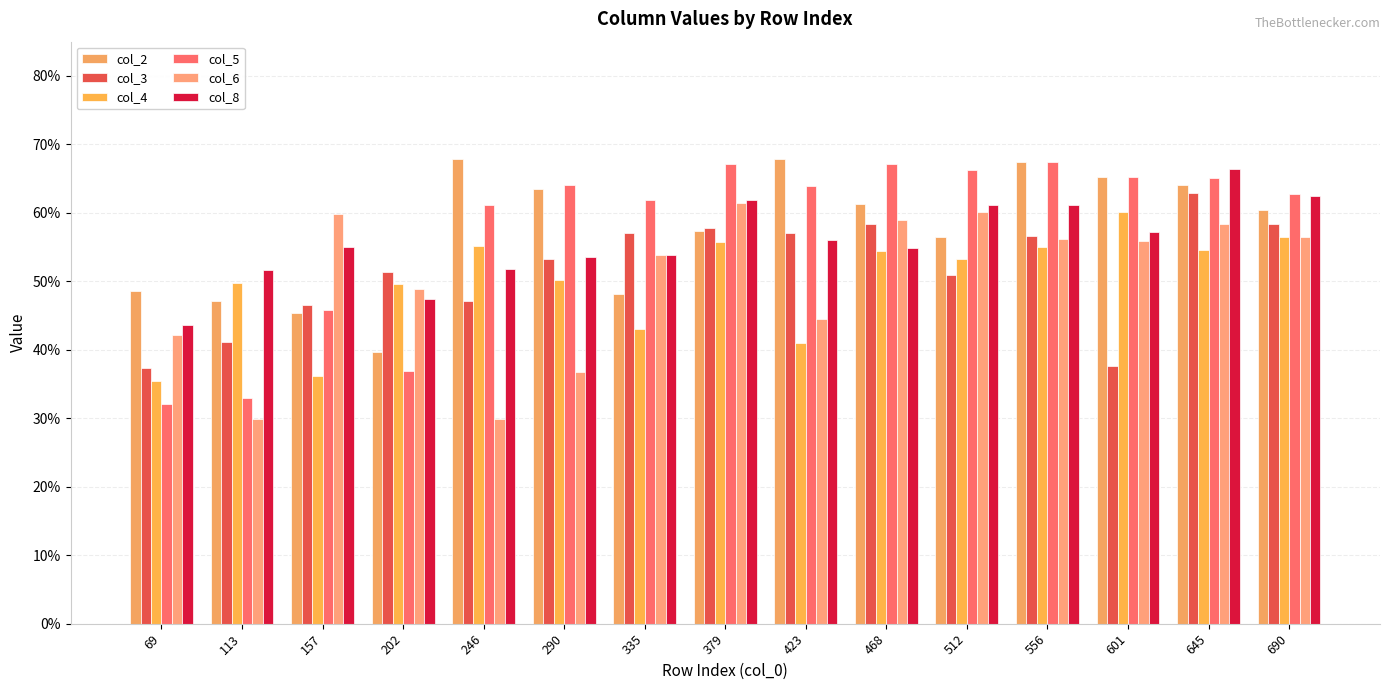

What are all the series names shown in the legend?

col_2, col_3, col_4, col_5, col_6, col_8